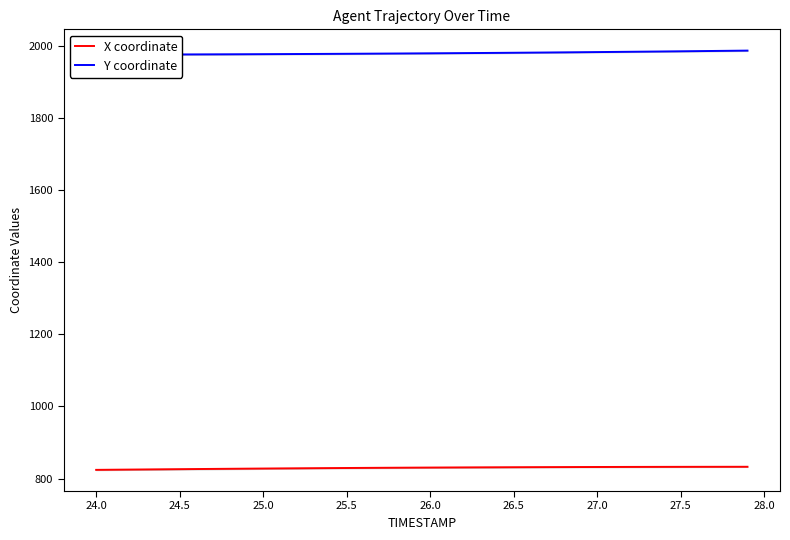

The X coordinate series shows 366.3 at 27.0. True or false?

False